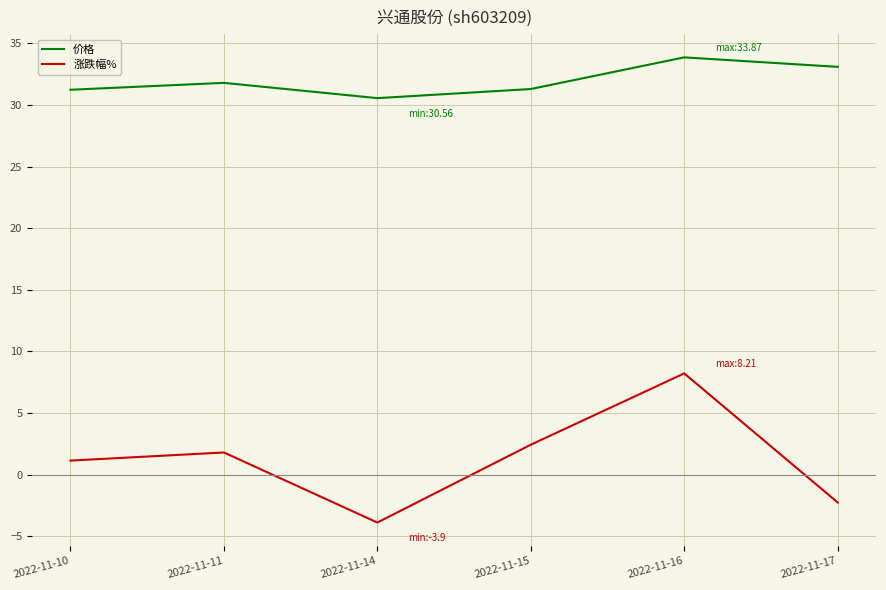

What is the minimum value shown in the chart?

-3.9